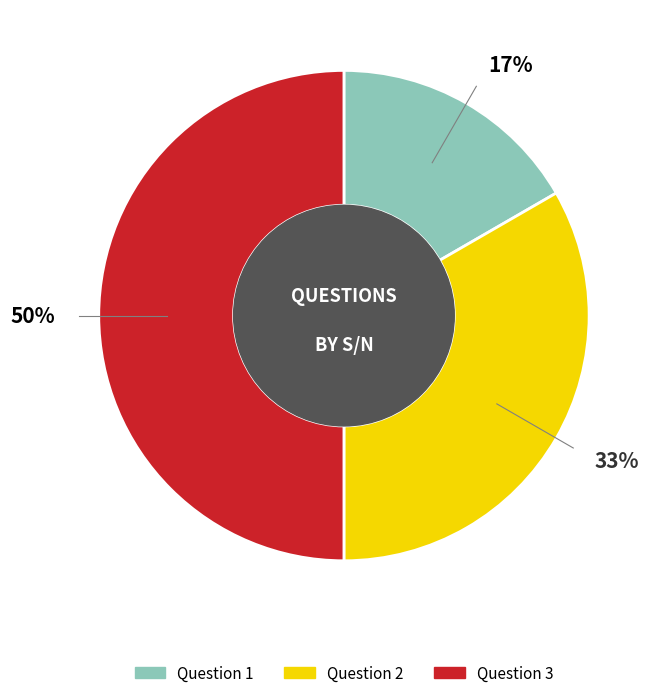

Does Question 1 account for over 50% of the chart?

No